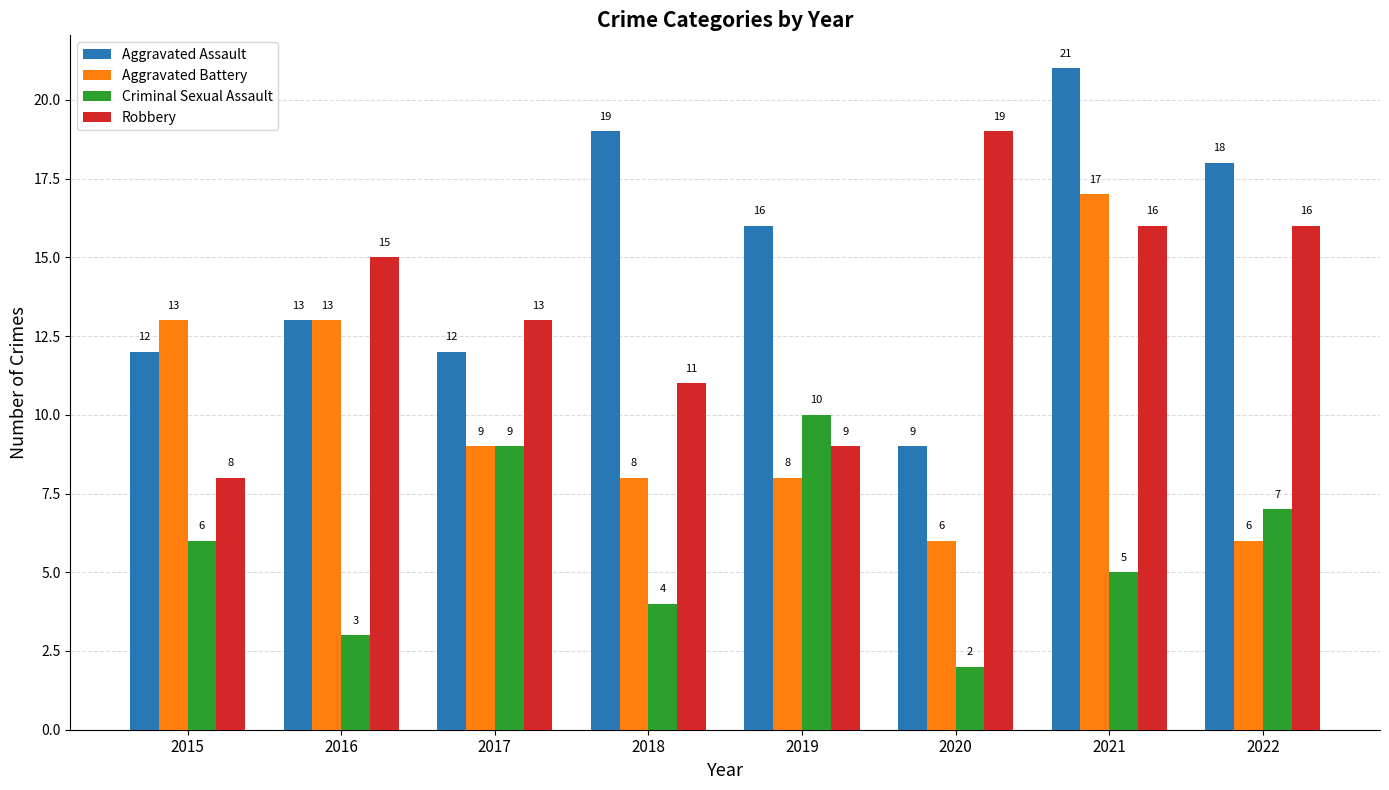

How many bars are there in each group?

4